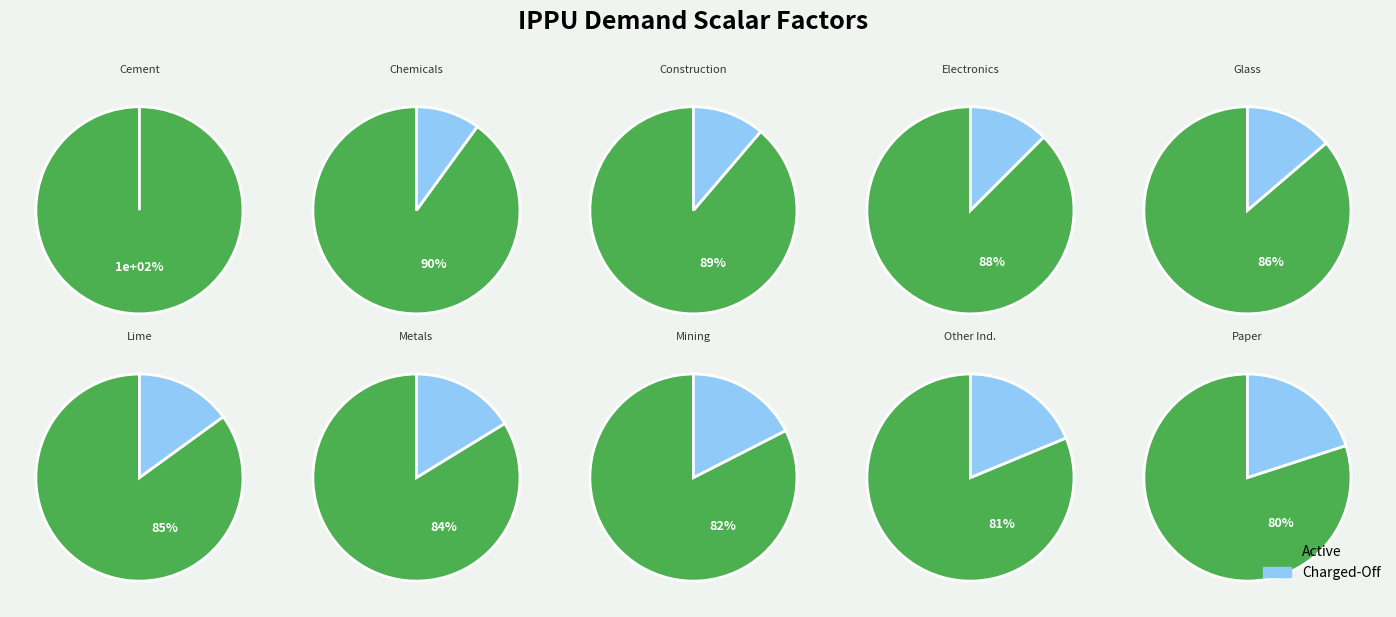

Is demscalar_ippu_chemicals the majority of the pie?

No